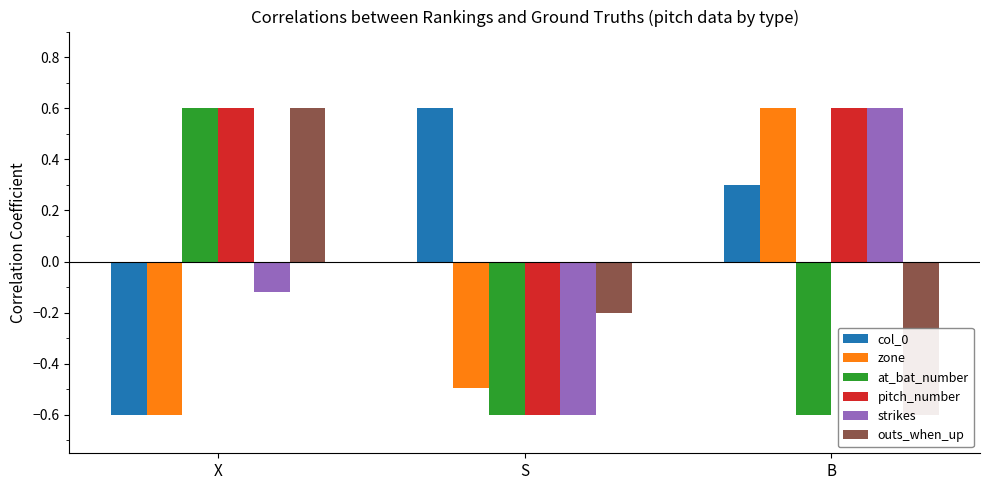

Where is outs_when_up nearest to the value 0?

S